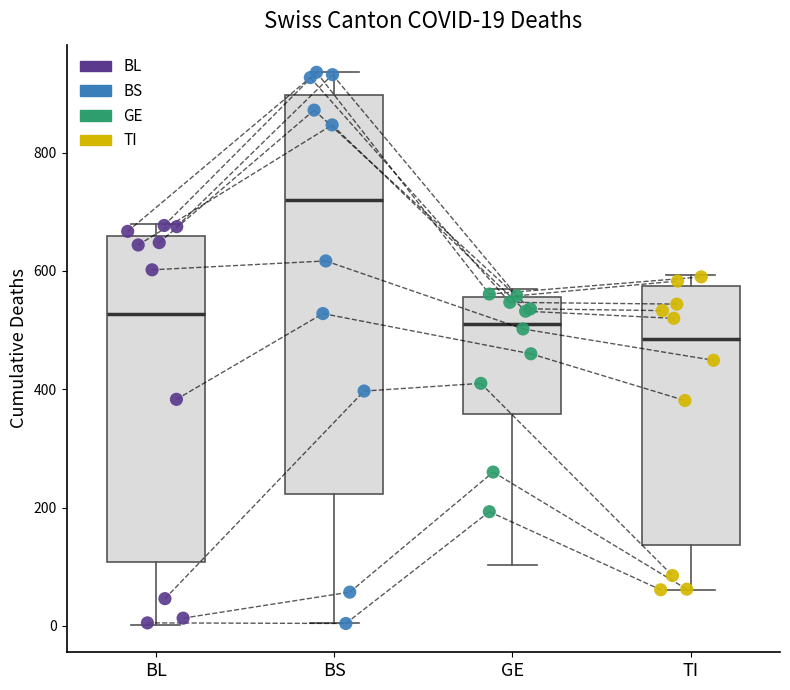

Which box is the tallest, from its lower edge to its upper edge?

BS